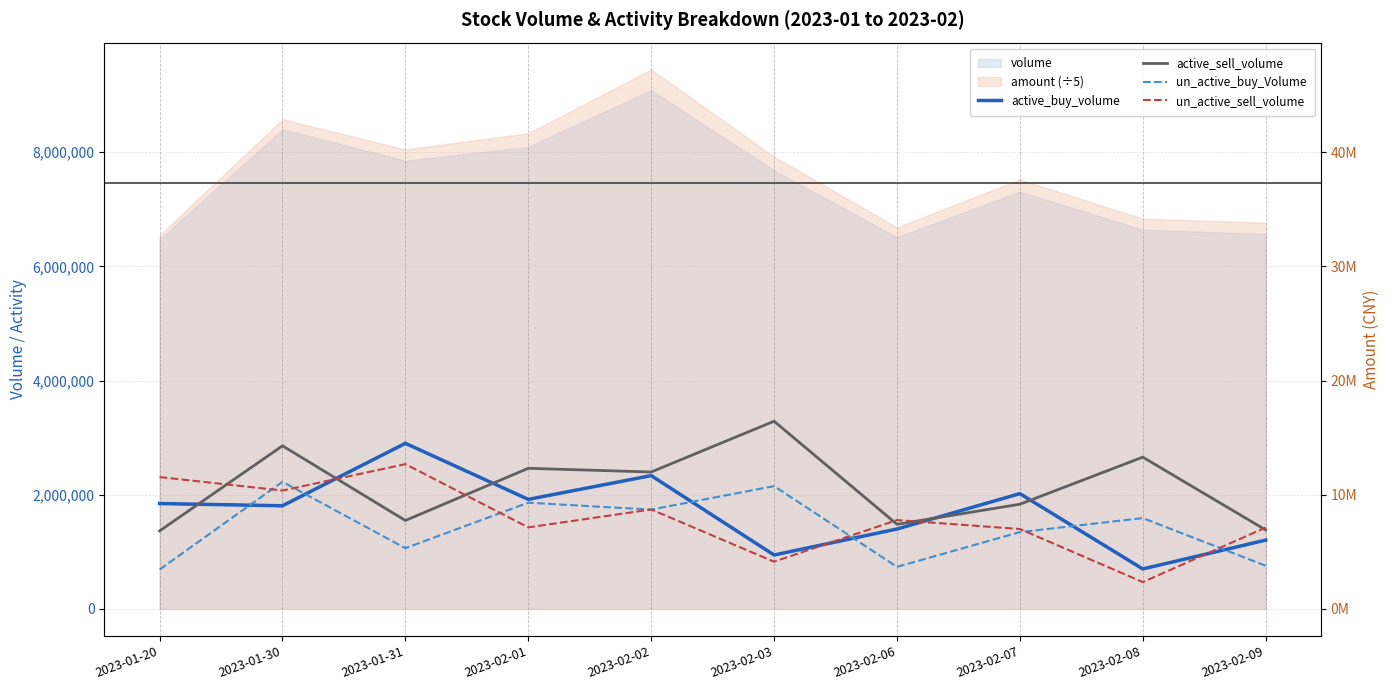

What position from the left is 2023-01-20?

1